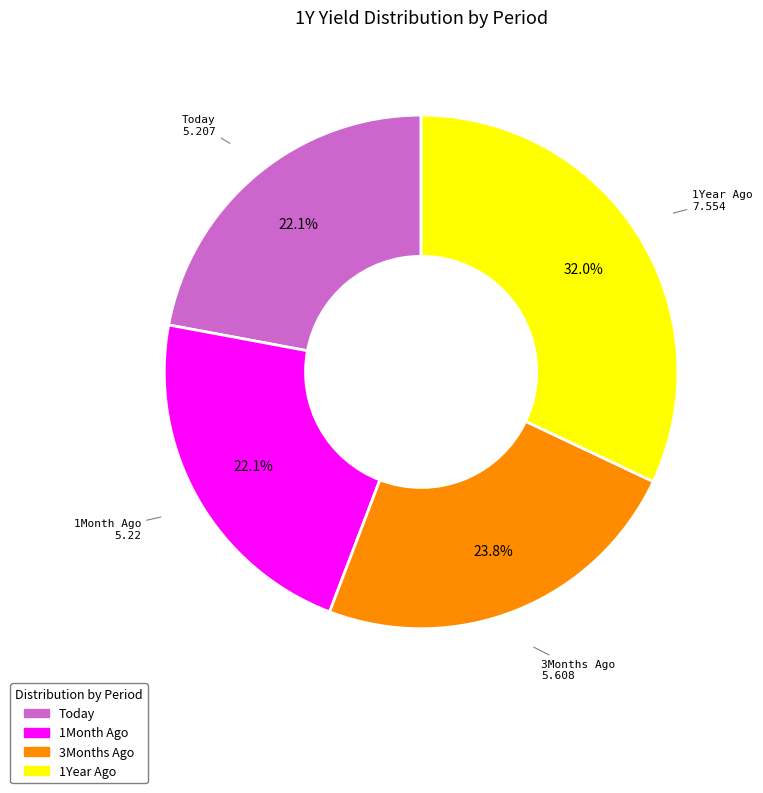

To the nearest percent, what is the difference between the largest and smallest slice percentages?

10%